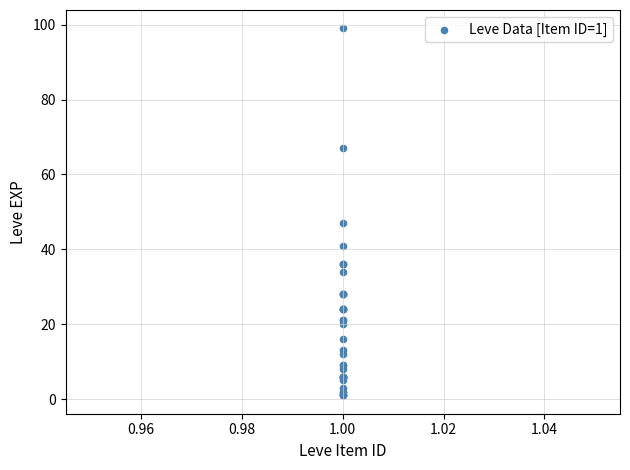

What Y value in the scatter plot is closest to 50?

47